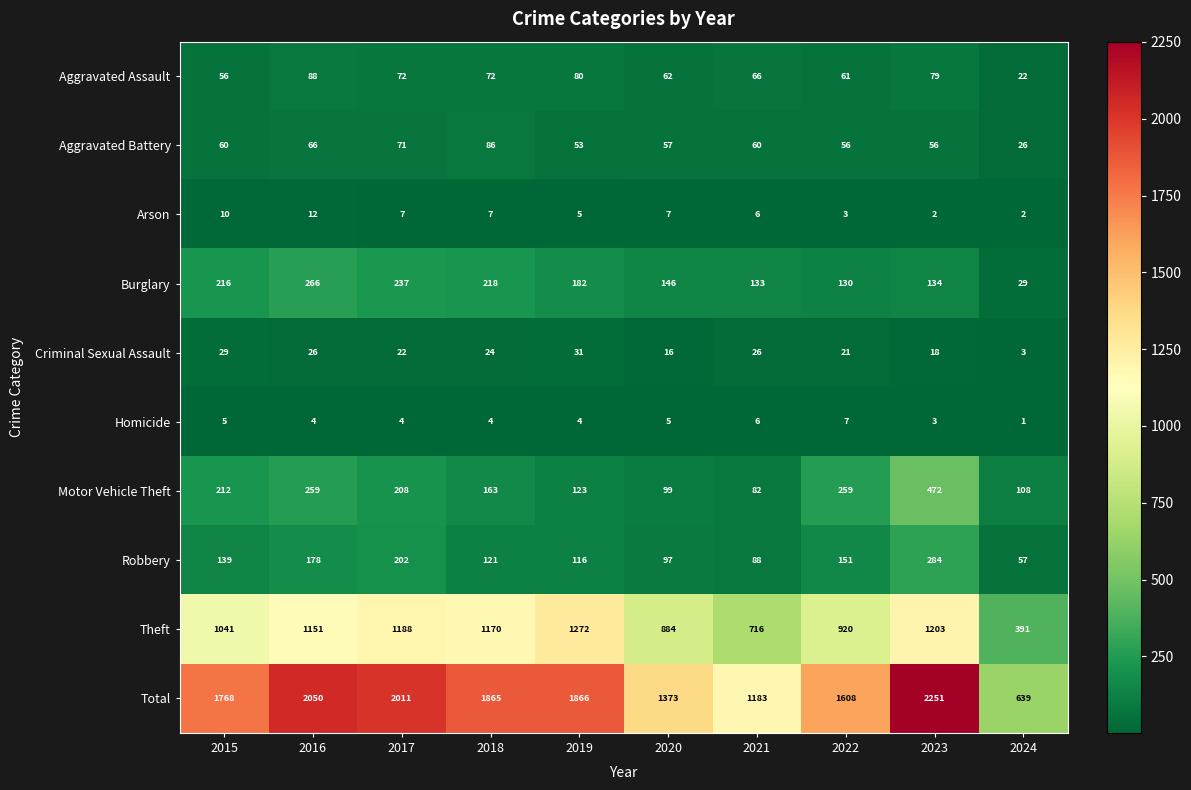

What is the sum of all Burglary values?

1691